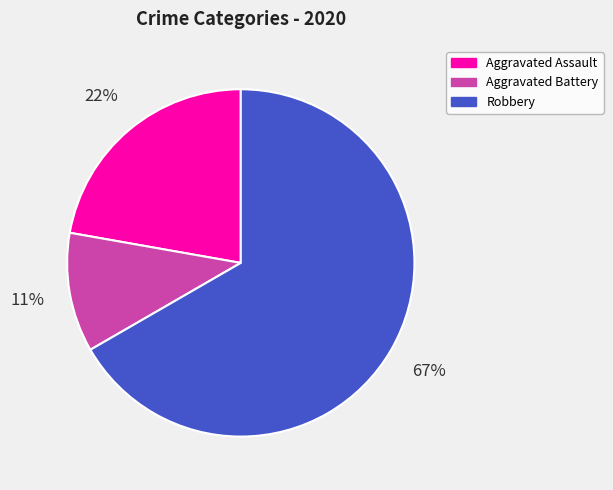

How many slices are in this pie chart?

3